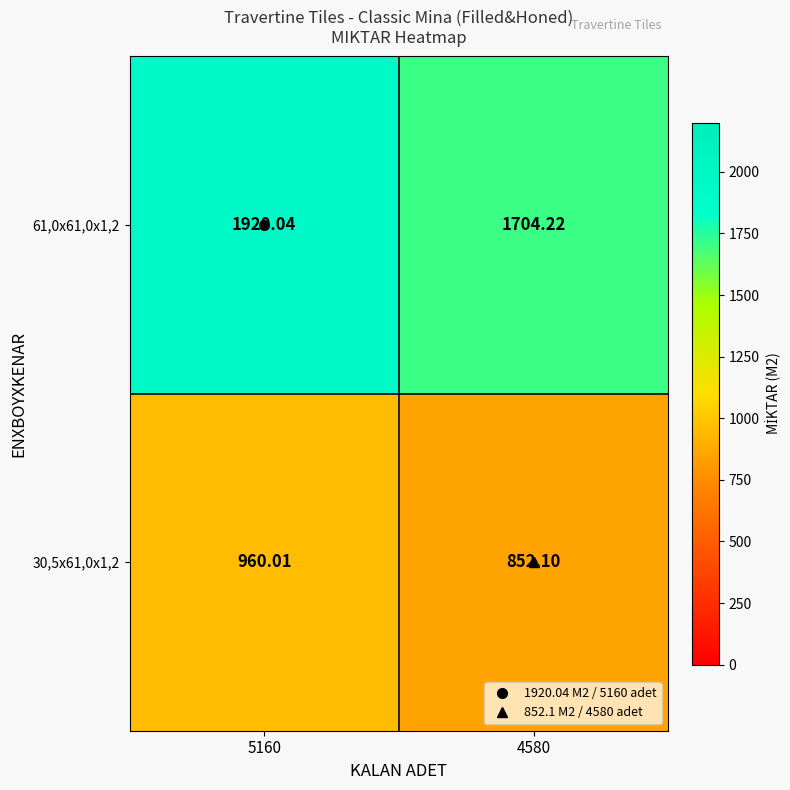

What is the spread (max minus min) of values at 5160?

960.0